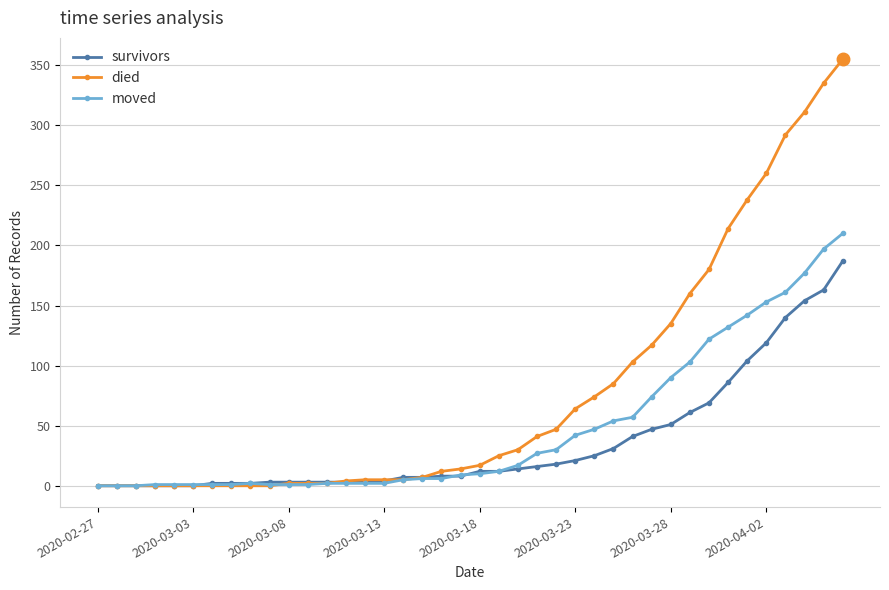

How many data points in survivors are less than 12?

20